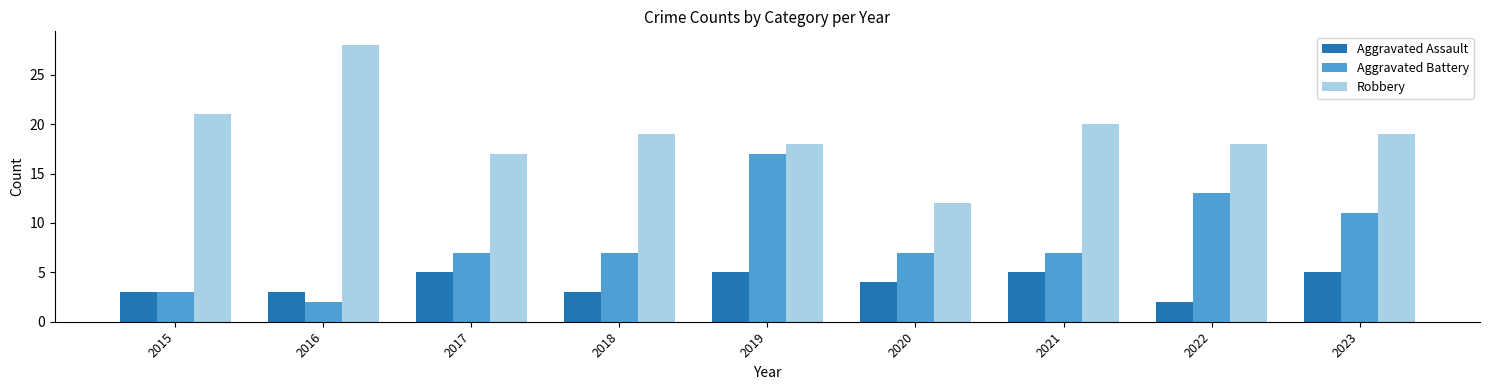

What are all the series names shown in the legend?

Aggravated Assault, Aggravated Battery, Robbery